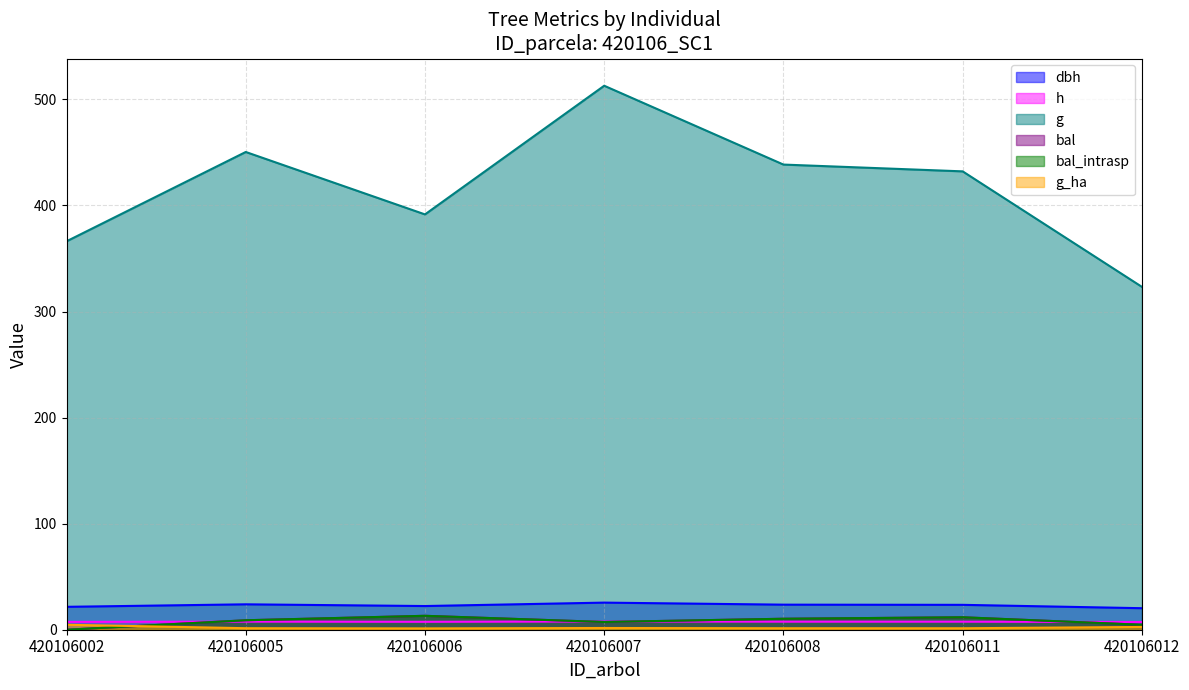

At 420106002, list the series in order from smallest to largest.

bal, bal_intrasp, g_ha, h, dbh, g